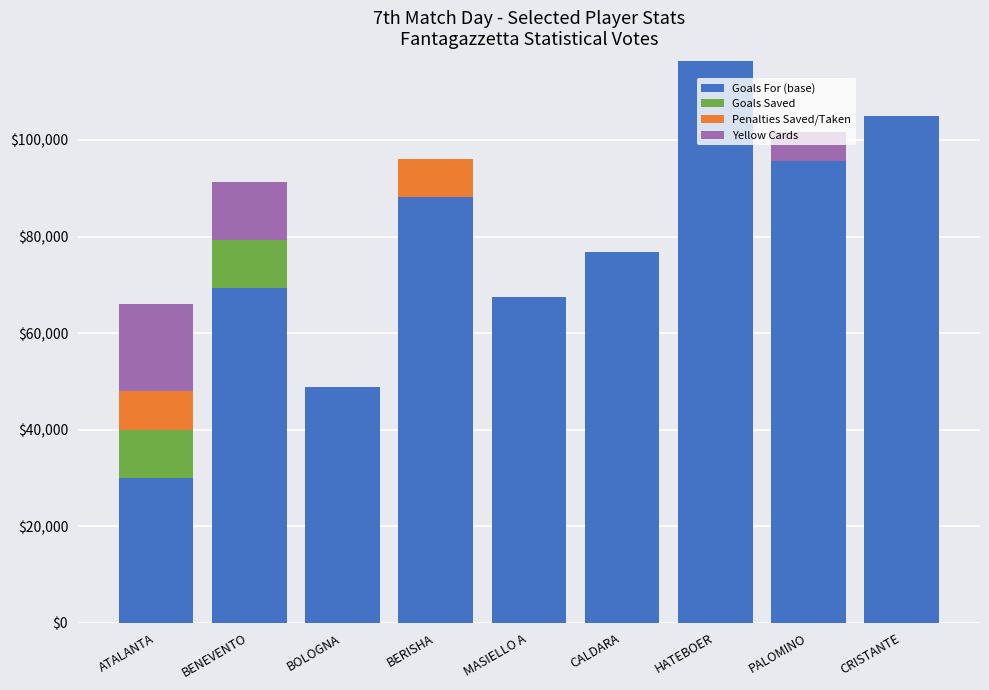

What is the highest value of the Goals For (base) series?

116250